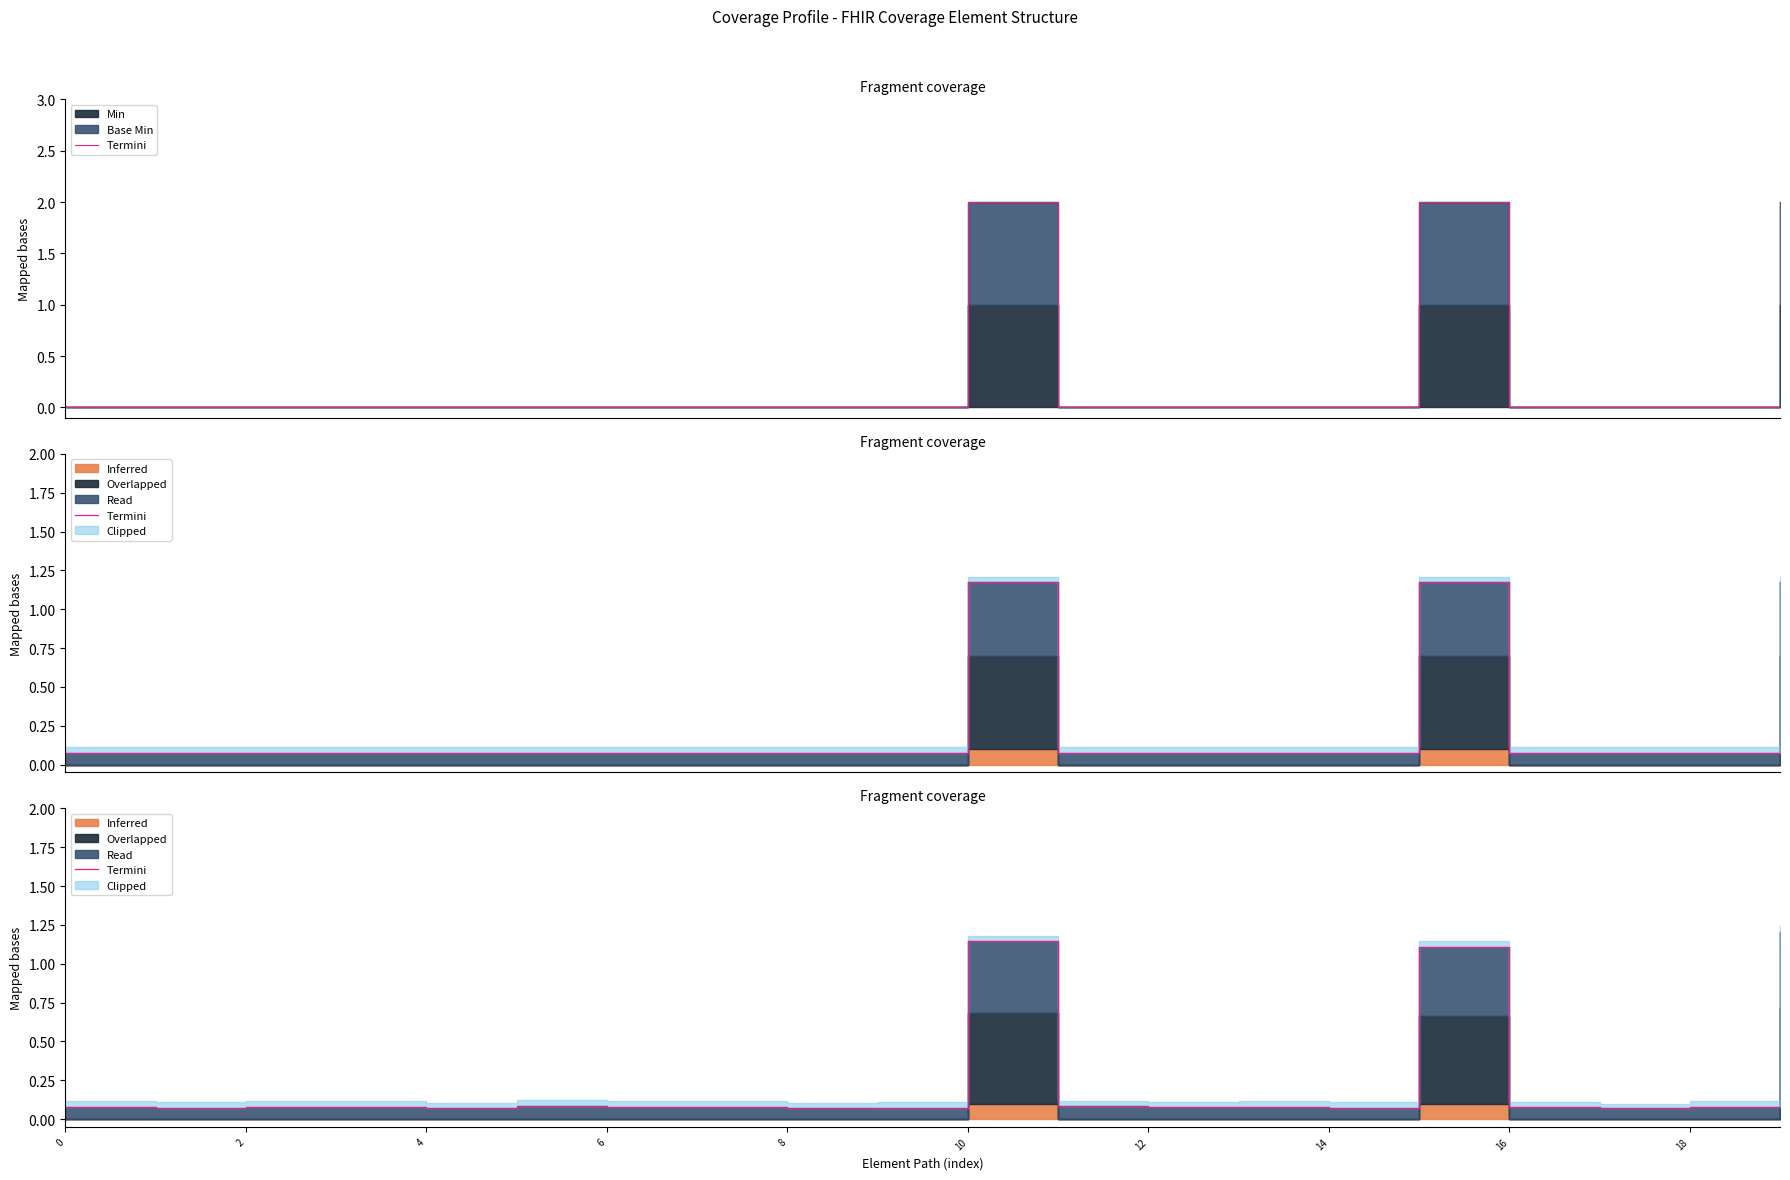

Which has a higher value, 4 or 15?

15